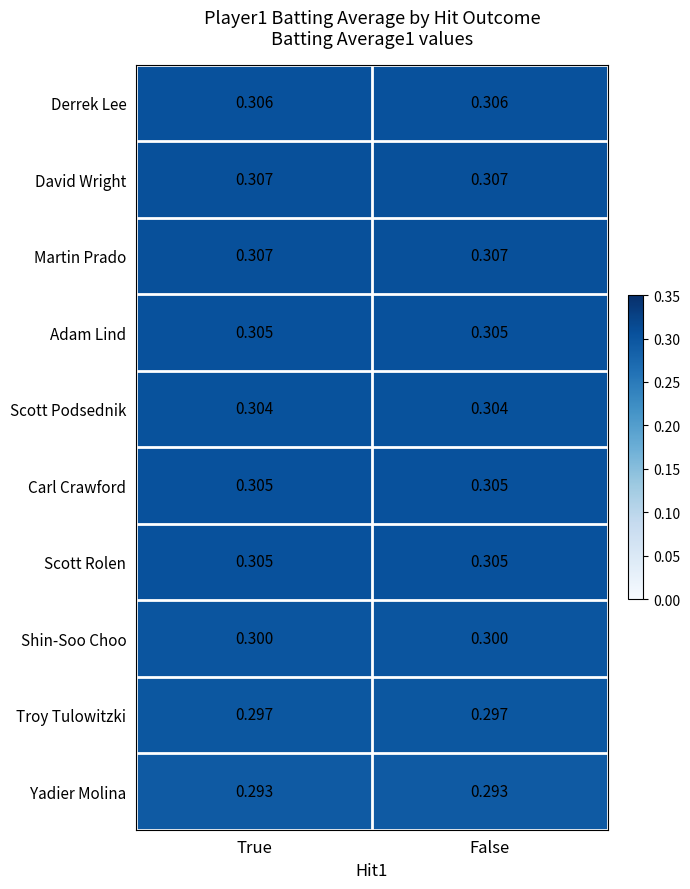

Is the value of David Wright at False greater than the value of Yadier Molina at True?

Yes